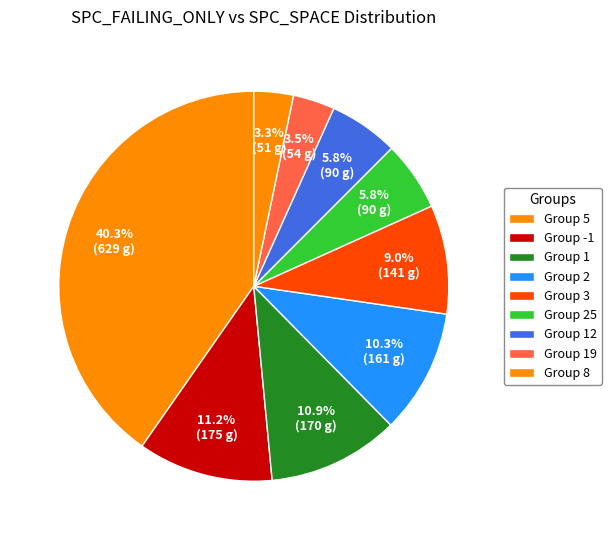

Is there a majority slice in this chart?

No